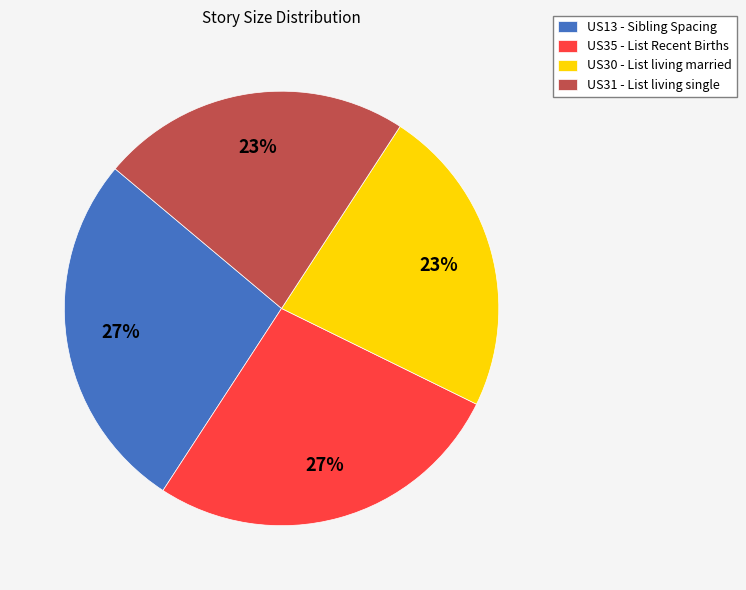

Does US35 - List Recent Births account for over 50% of the chart?

No